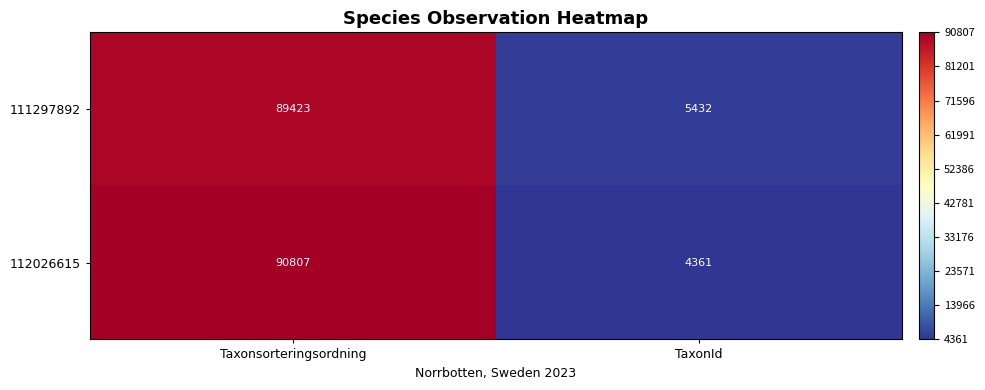

How many distinct data groups are displayed?

2